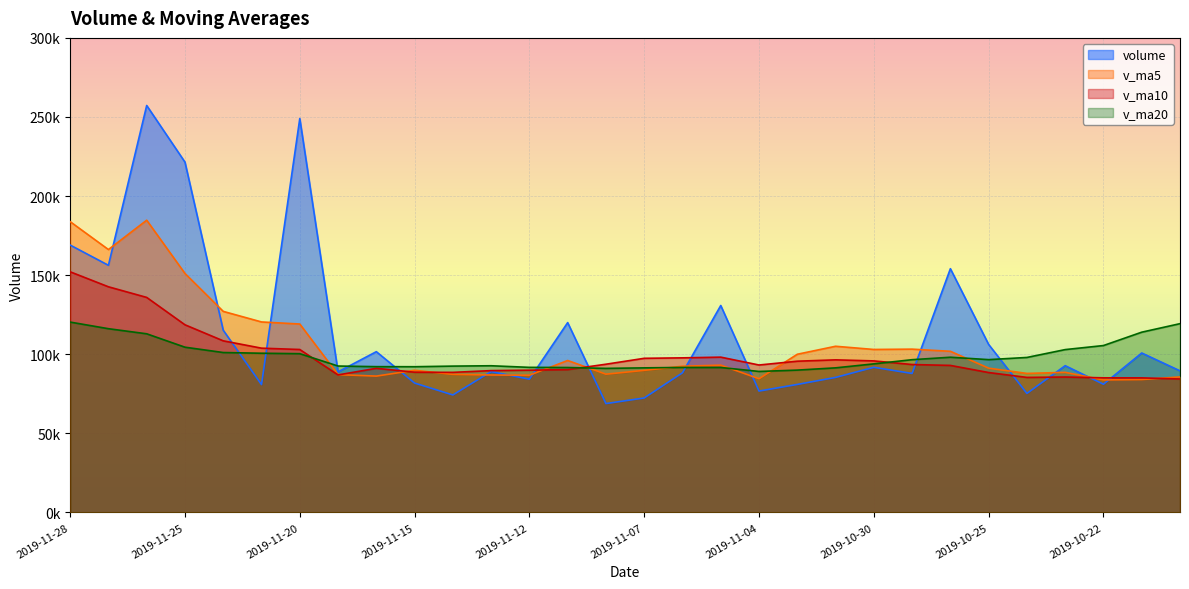

Where is the first local maximum for volume?

2019-11-26